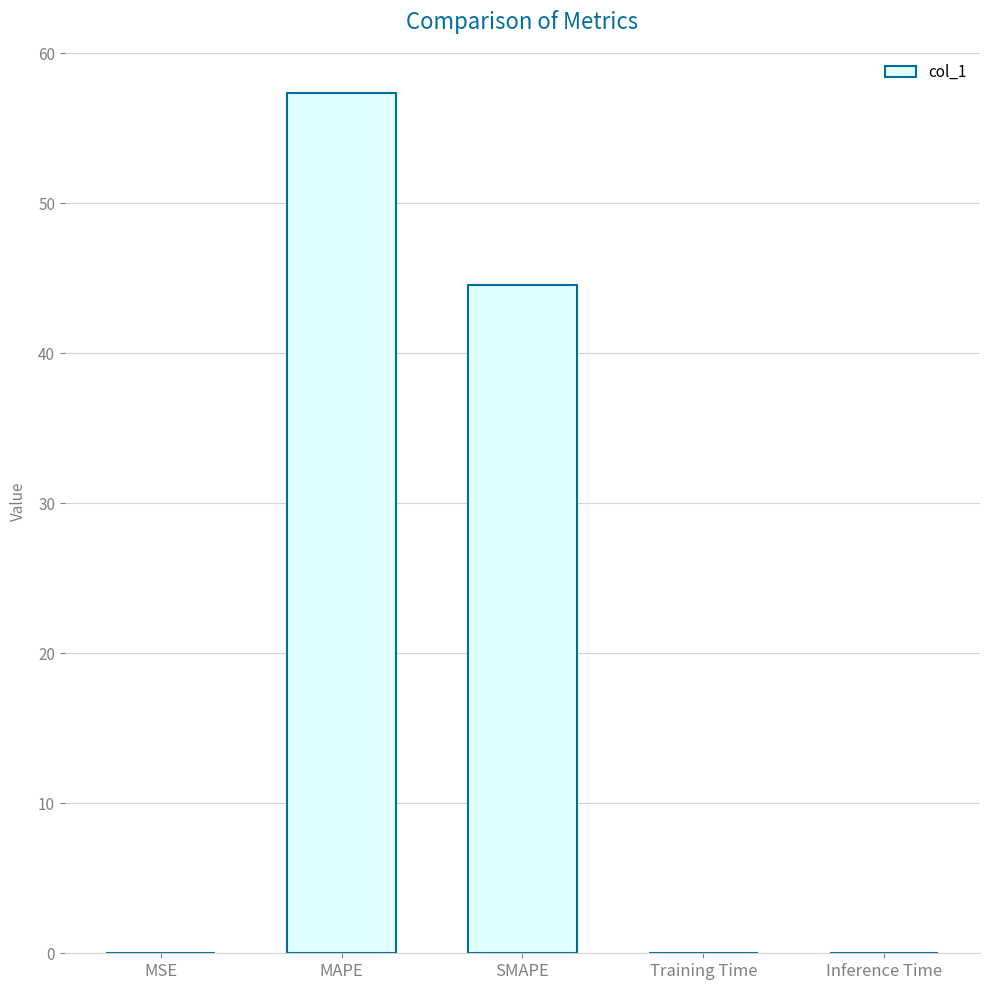

What is the change in value from MAPE to SMAPE?

-12.8